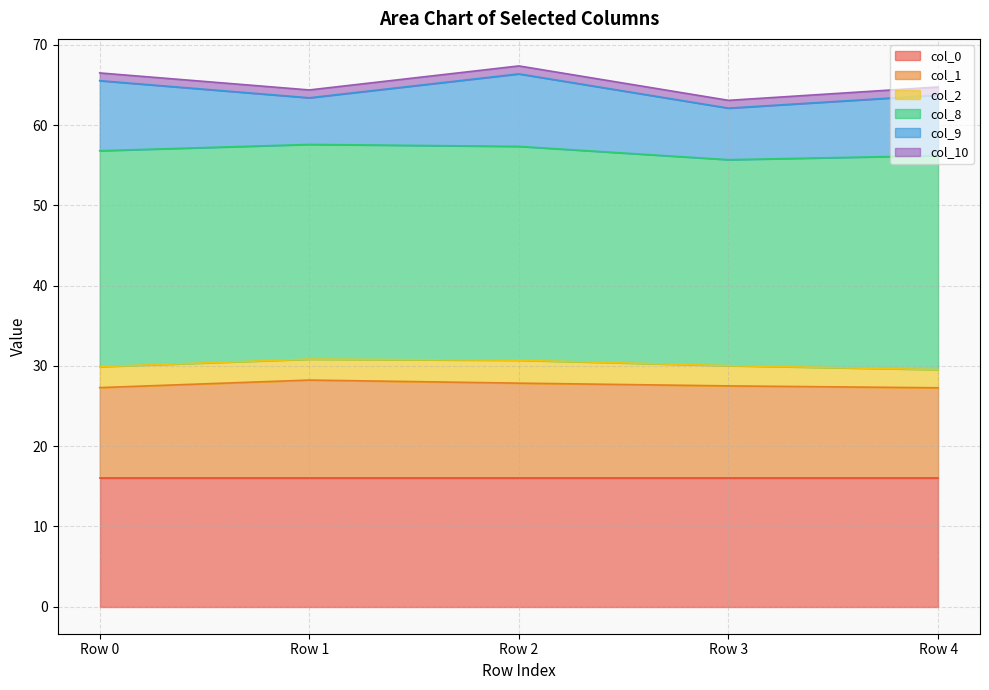

What is the value of the col_8 point at the 2nd from the left?

26.8